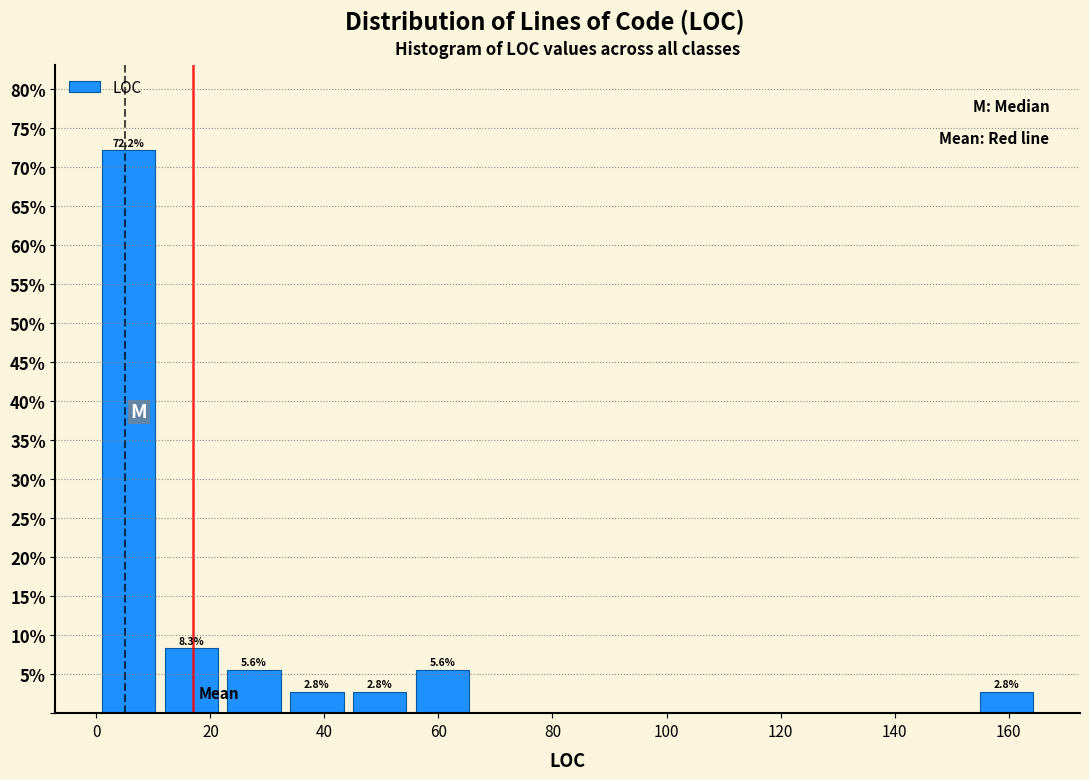

Which range on the x-axis has the tallest bar?

1 to 12